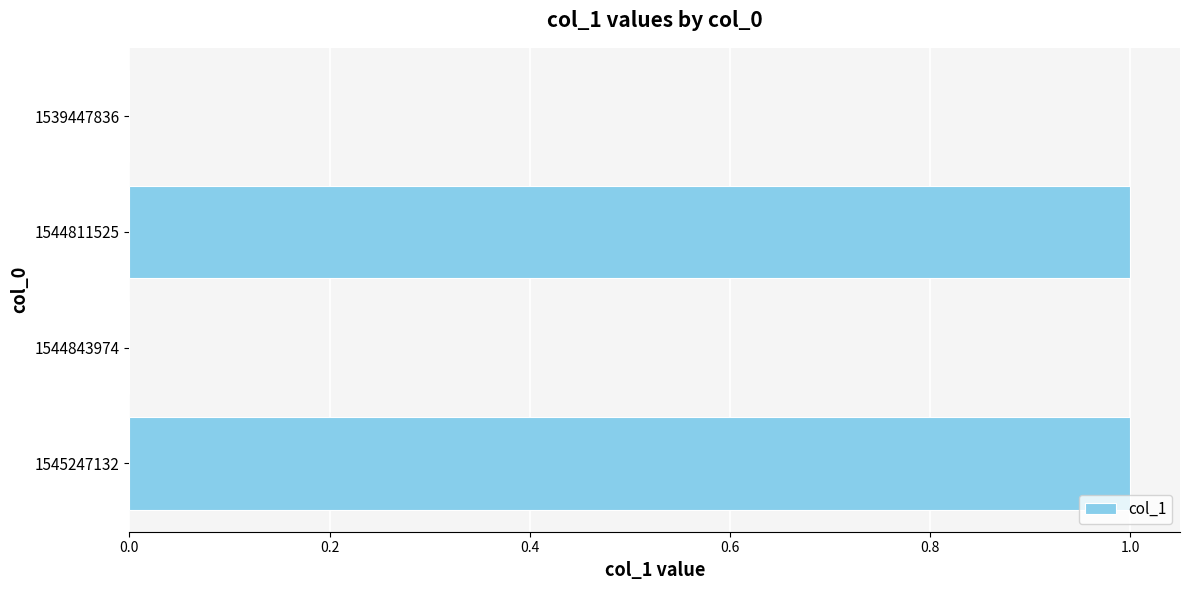

Is it true that the value at 1539447836 is 0?

True